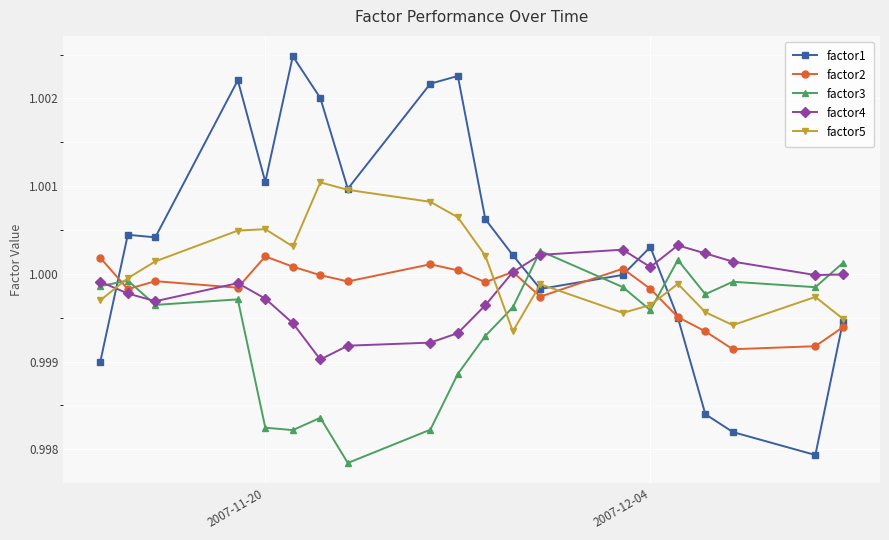

Rank the series by their maximum value, from highest to lowest.

factor1, factor5, factor4, factor3, factor2